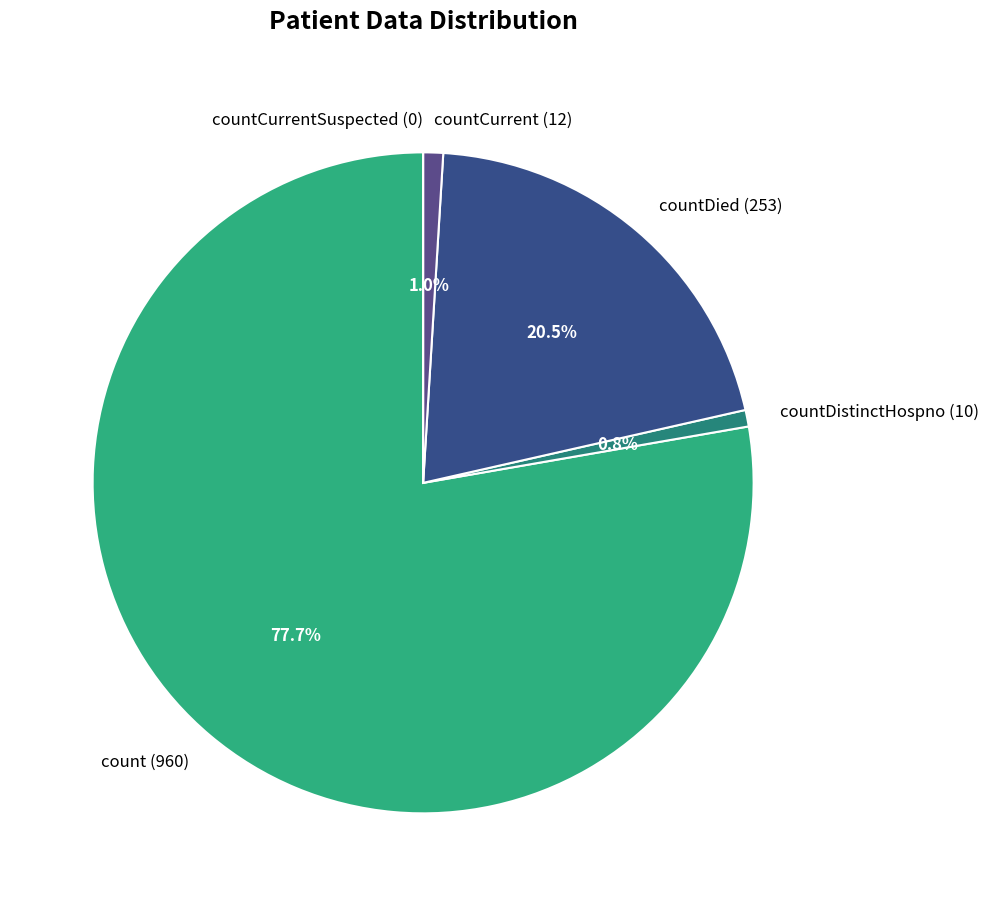

Which slice is the largest?

count (960)